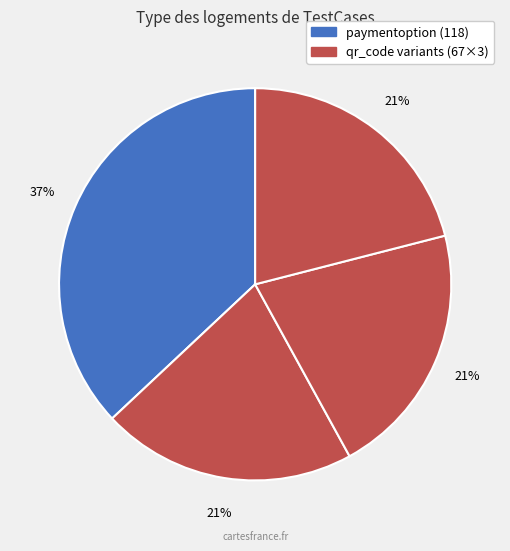

Count the number of slices in the pie.

4